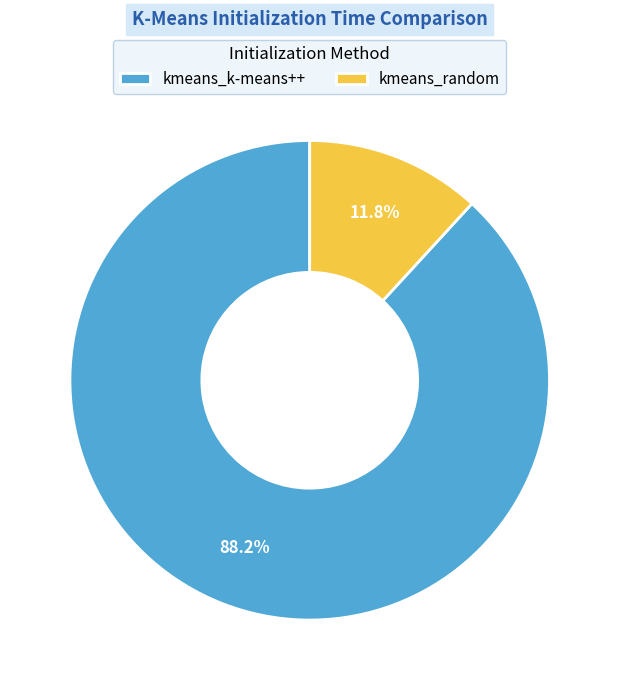

The kmeans_random slice represents 1% of the pie. True or false?

False